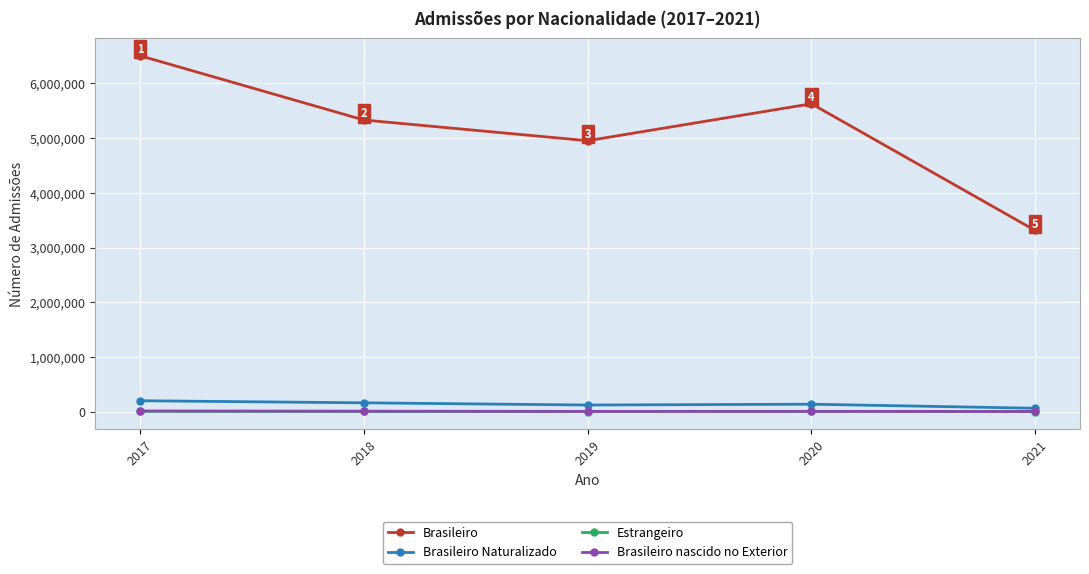

Which series has the largest range (max minus min)?

Brasileiro